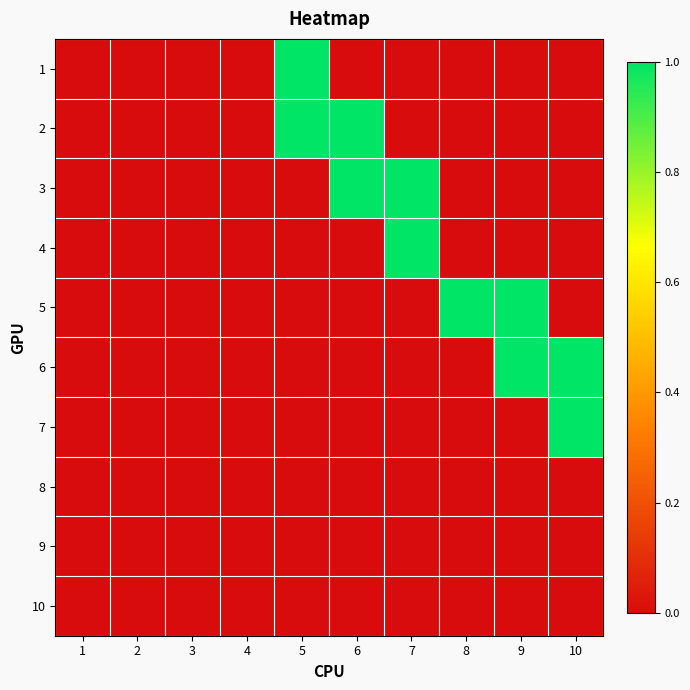

What is the maximum value shown in the chart?

1